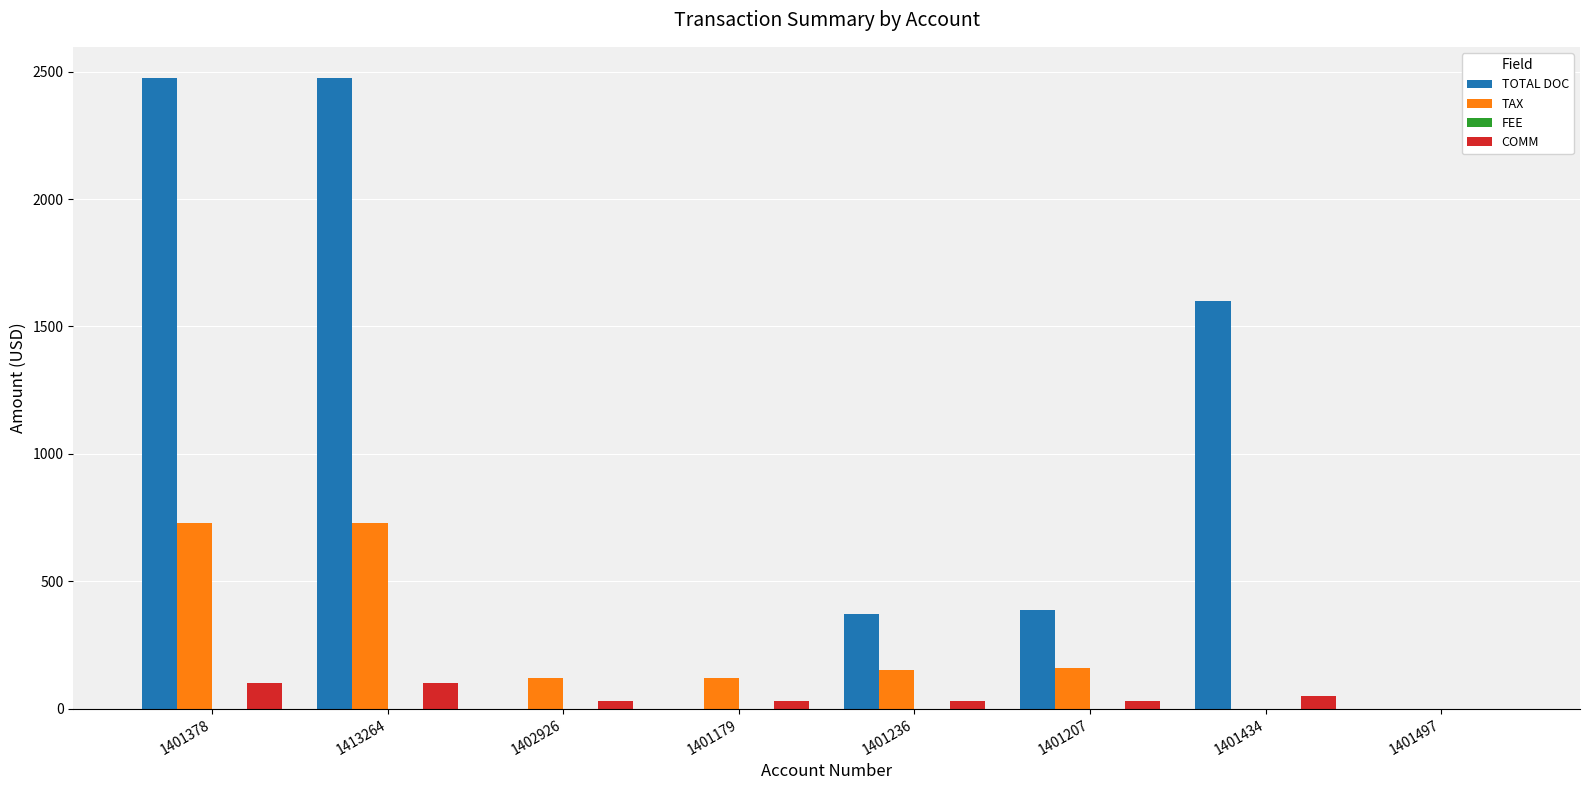

The COMM series shows 30.0 at 1402926. True or false?

True